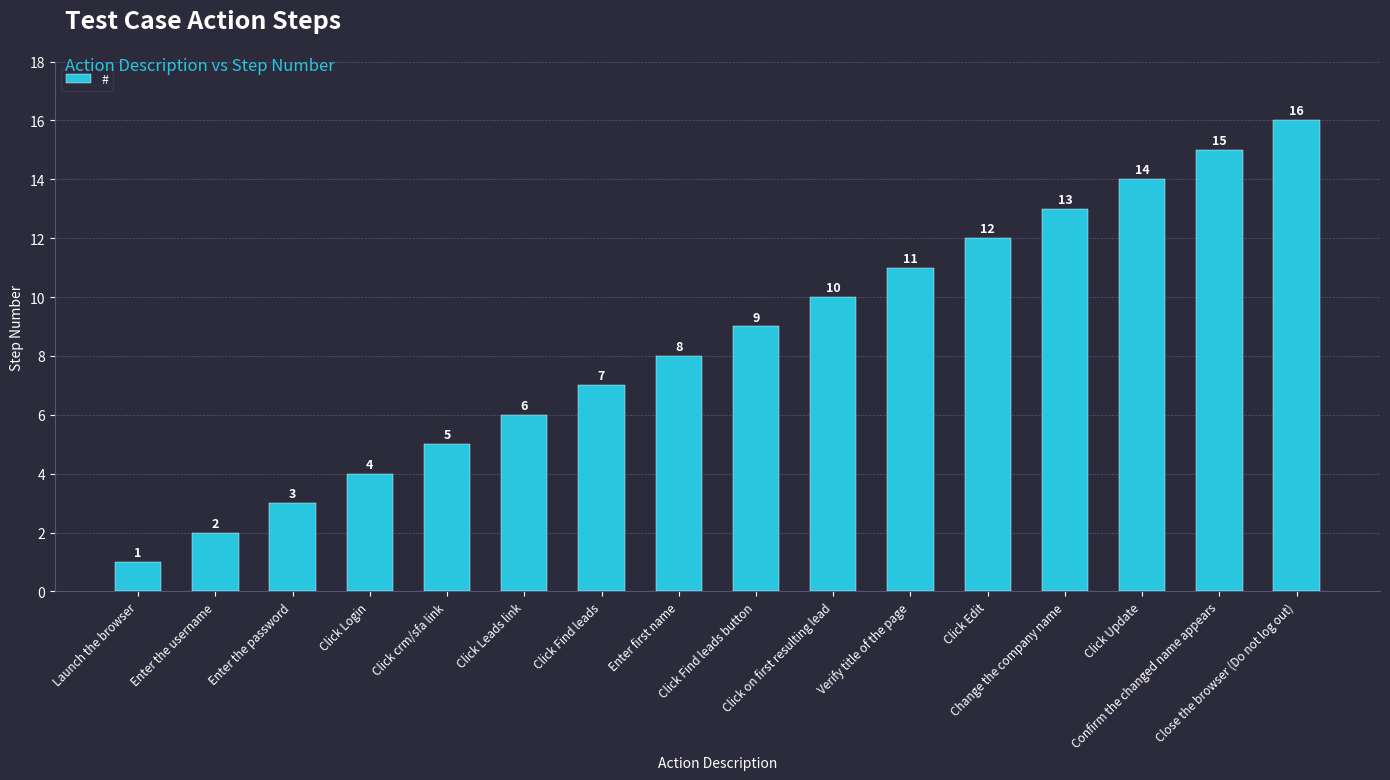

Does the chart contain any negative values?

No